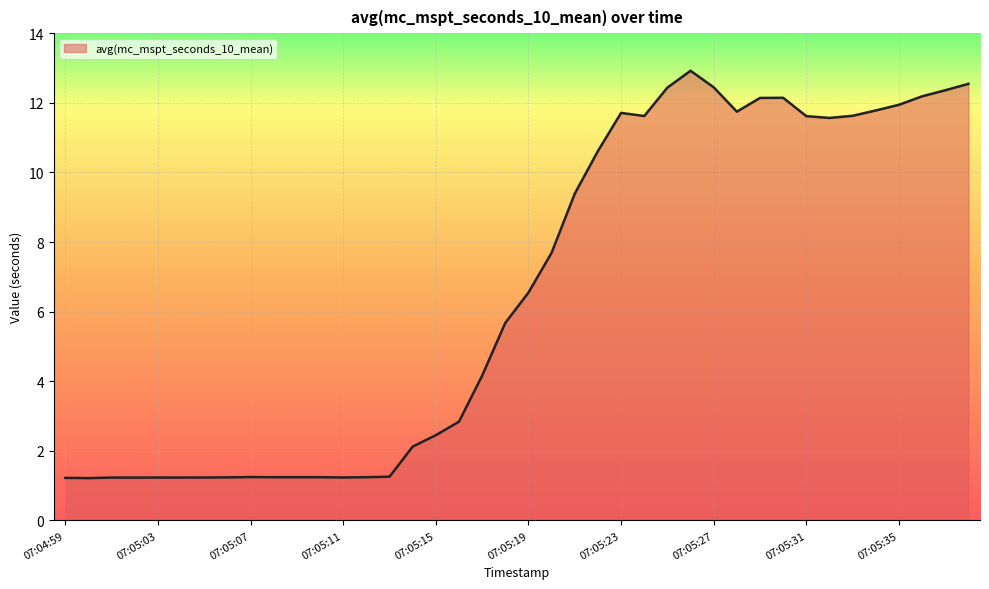

What is the greatest value displayed?

12.9